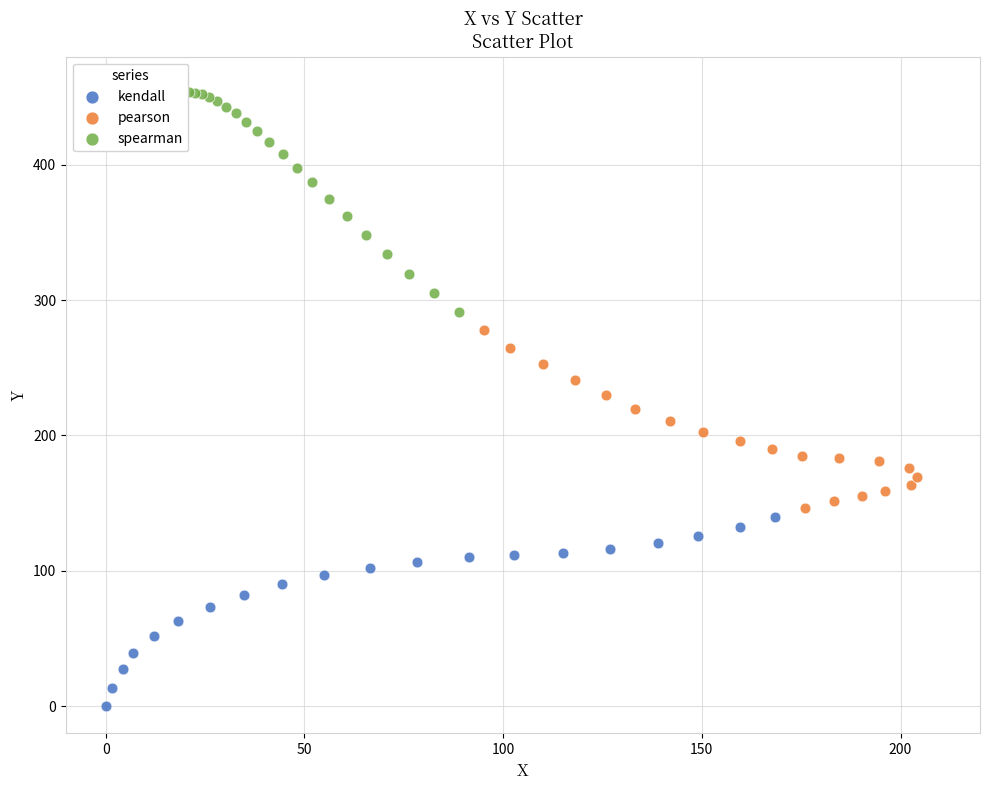

Which series contains the highest Y value?

spearman